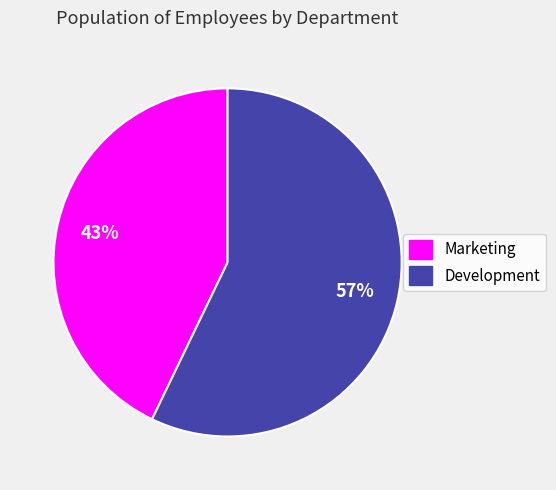

Which has a higher value, Marketing or Development?

Development